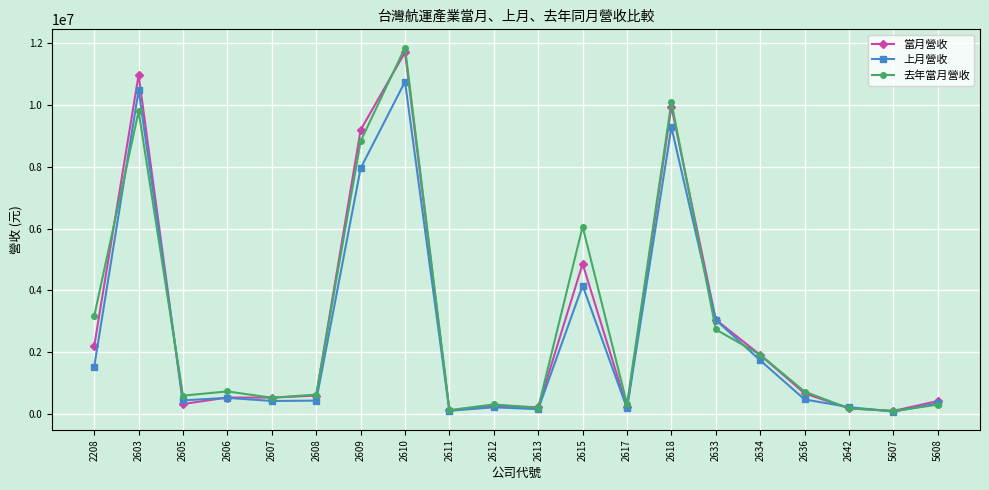

Which series has the widest spread of values?

去年當月營收